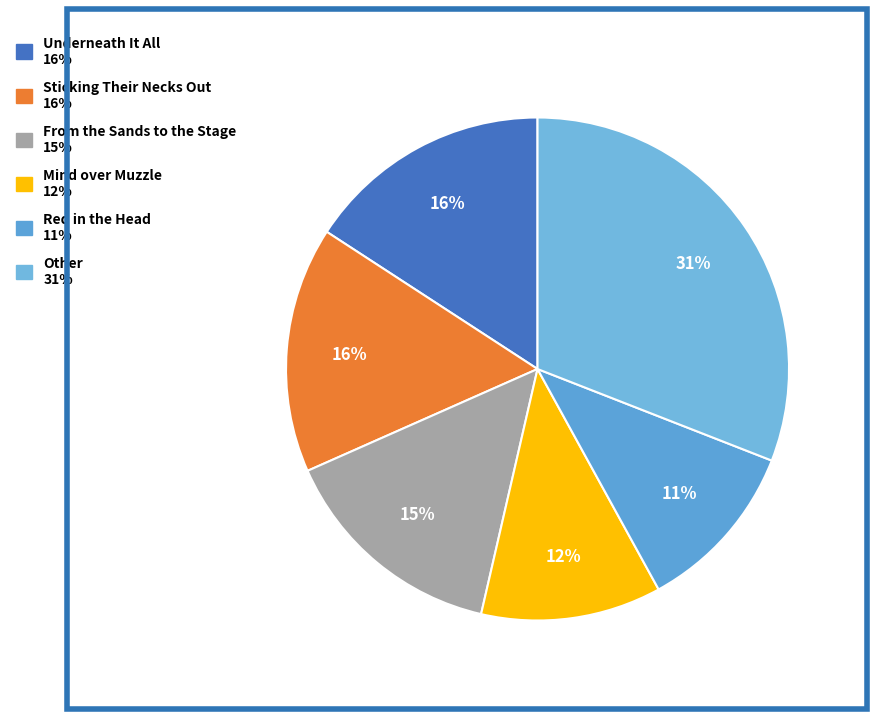

Count the number of slices in the pie.

6